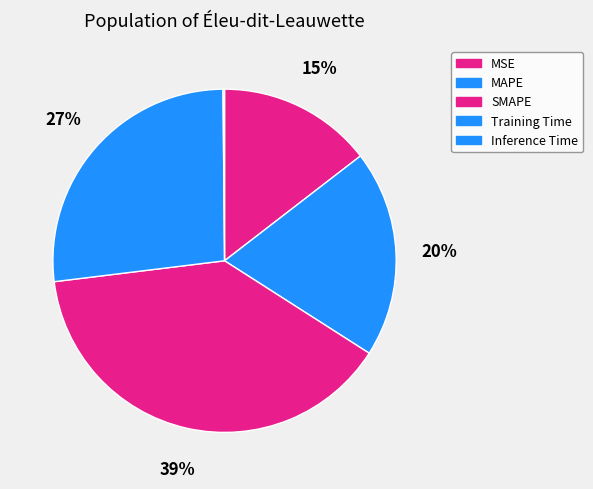

Is there a majority slice in this chart?

No